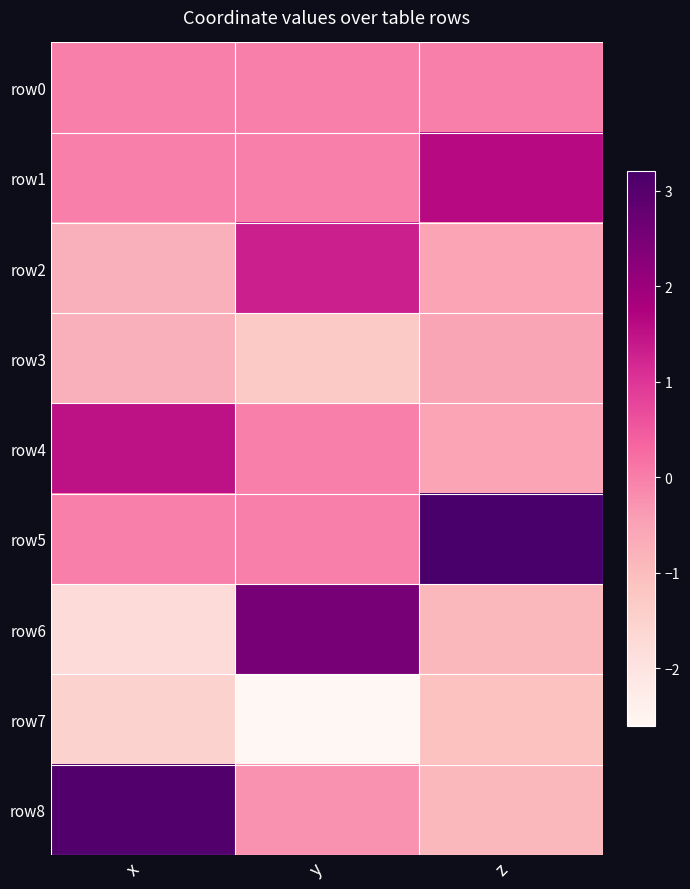

What is the difference between the highest and lowest values at x?

4.8